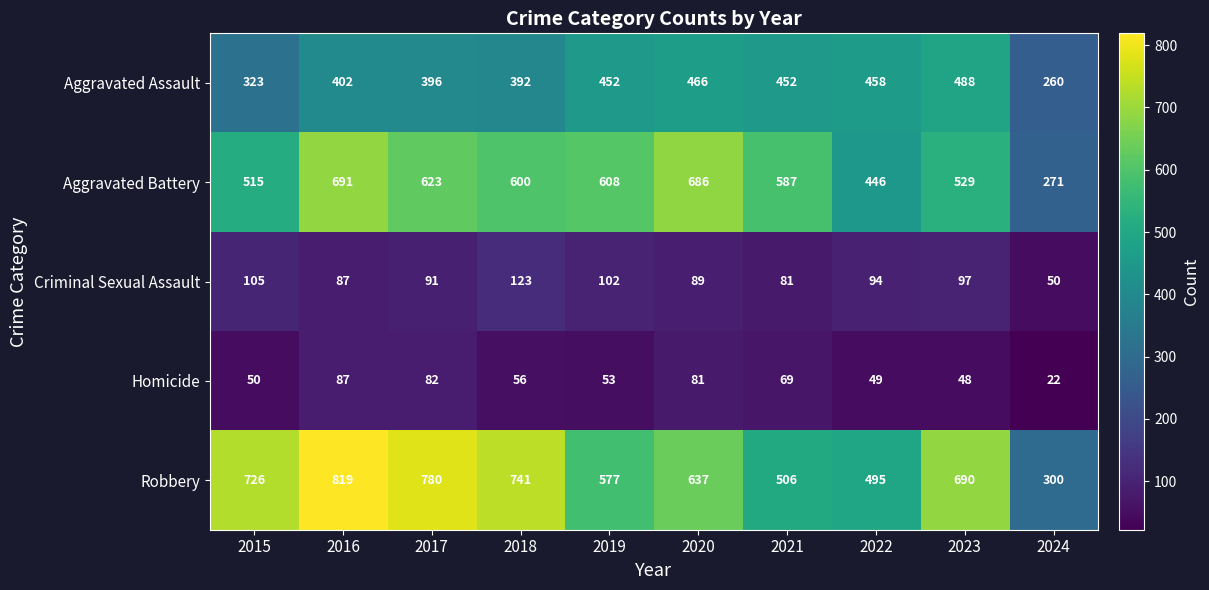

Which category has the lowest value in the Homicide series?

2024